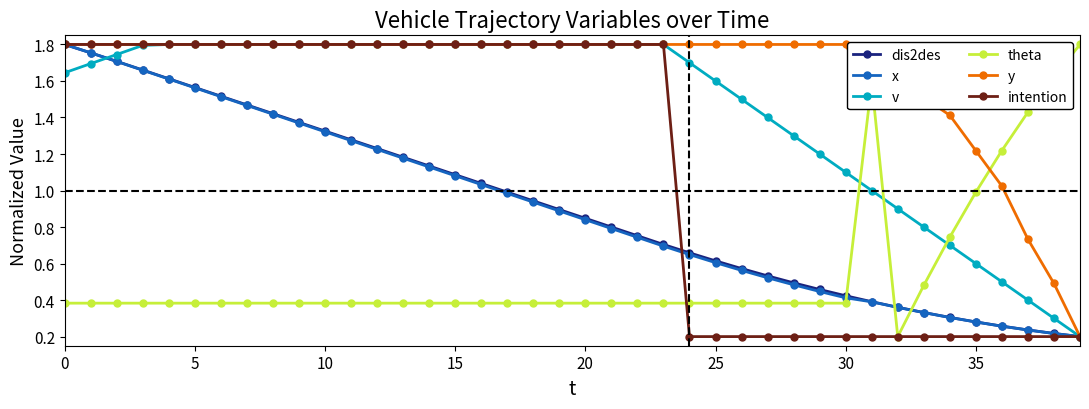

Which series has the largest total across all categories?

y